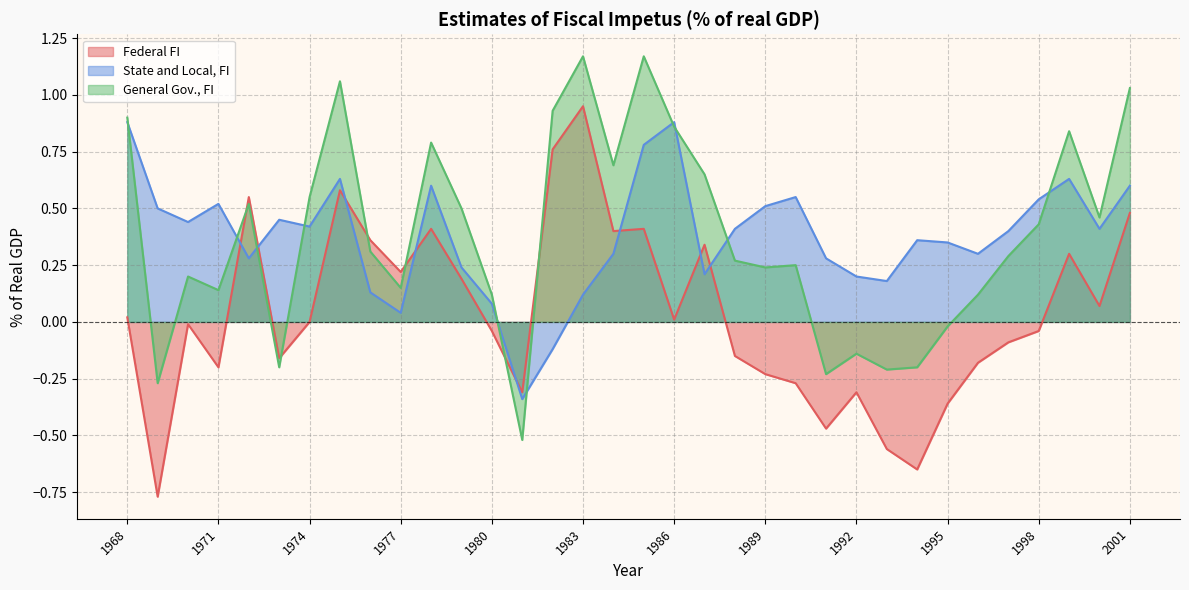

After their last crossing, which series has the higher values: Federal FI or General Gov., FI?

General Gov., FI